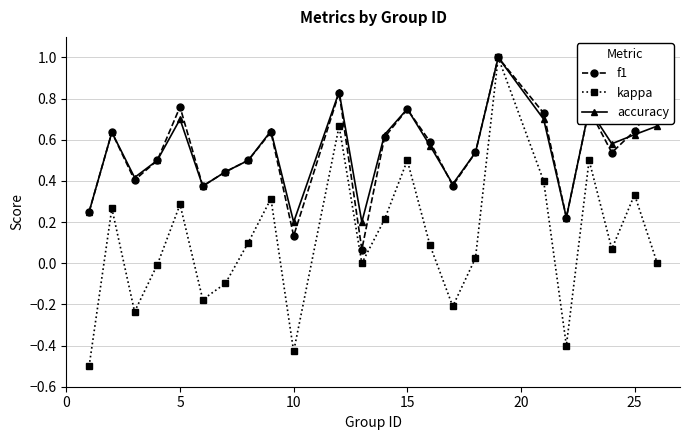

Does the chart display data point markers on the line(s)?

Yes